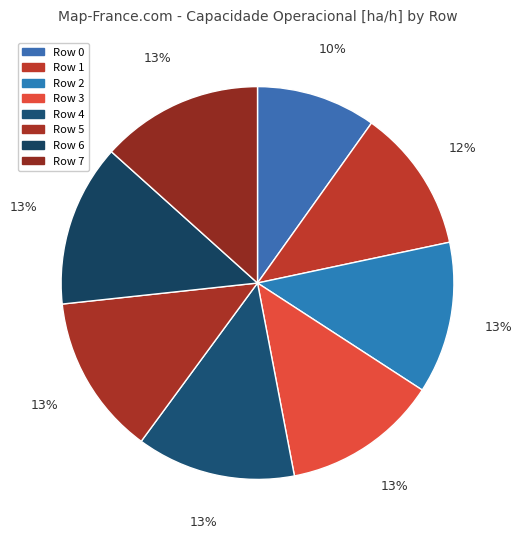

What percentage is the Row 6 slice, to the nearest percent?

13%